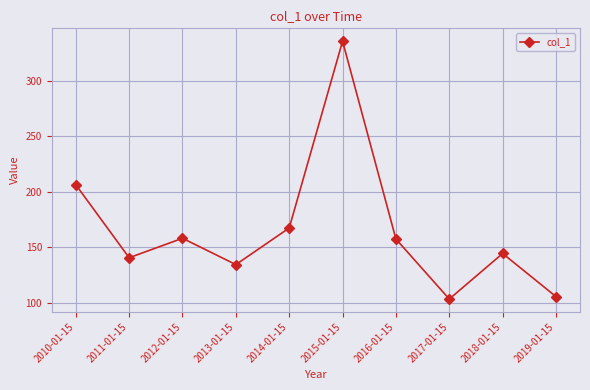

How many values exceed 157?

5